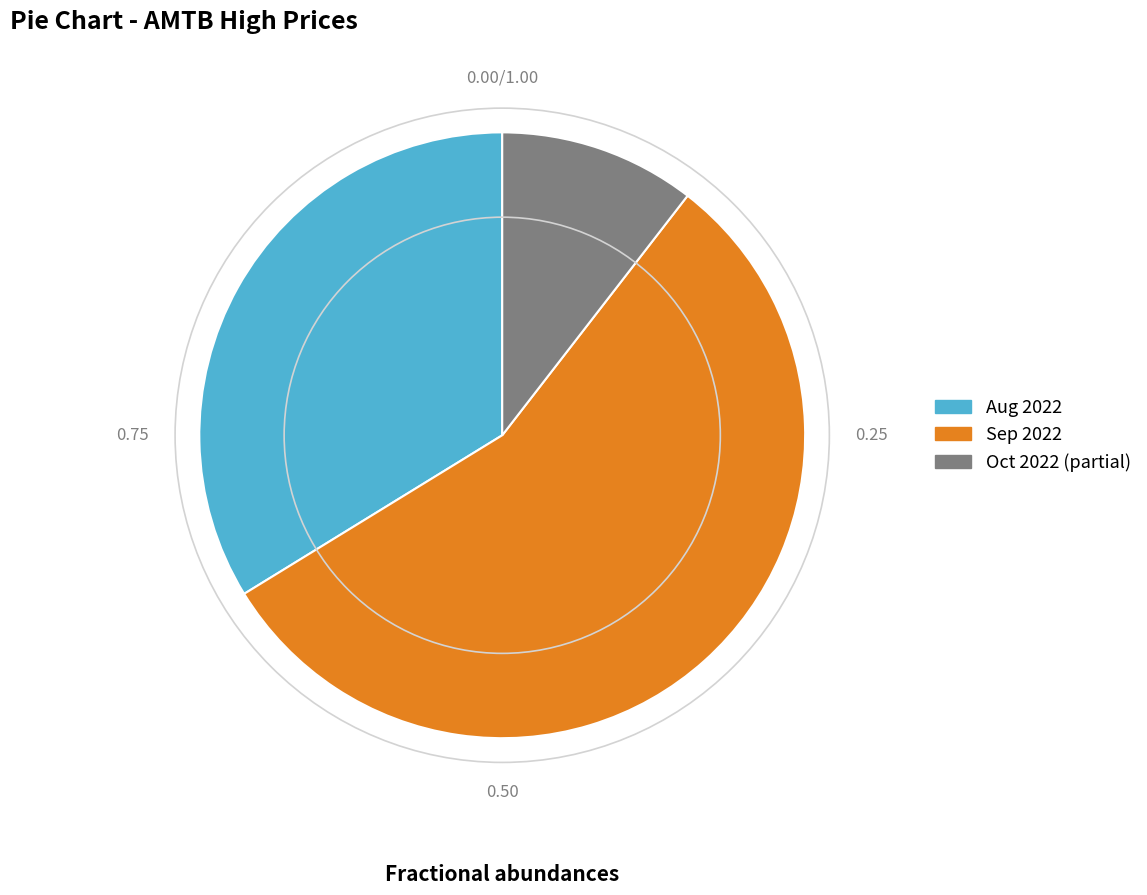

Approximately how many times larger is the value at Aug 2022 compared to Sep 2022?

0.6